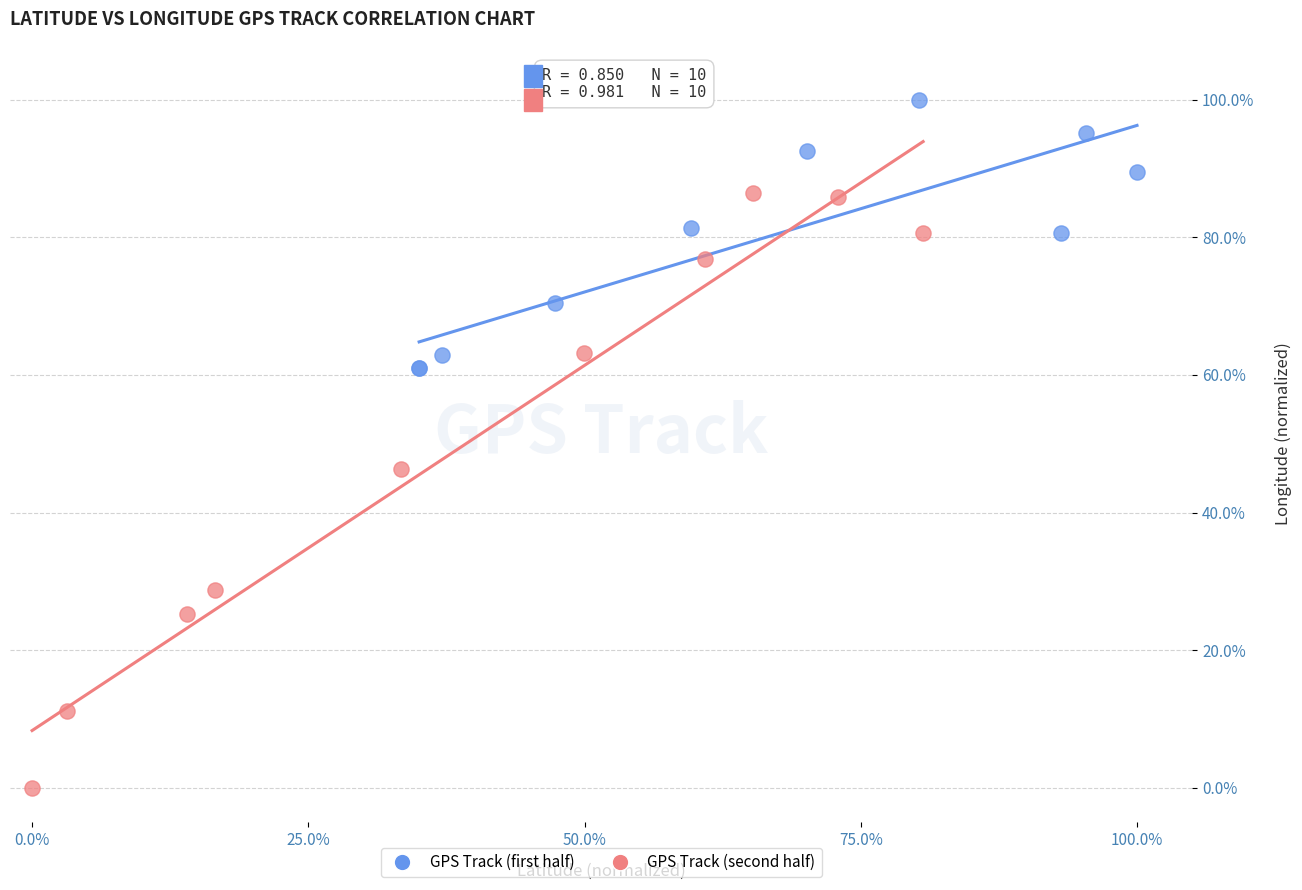

Which series has the widest spread of Y values?

GPS Track (second half)